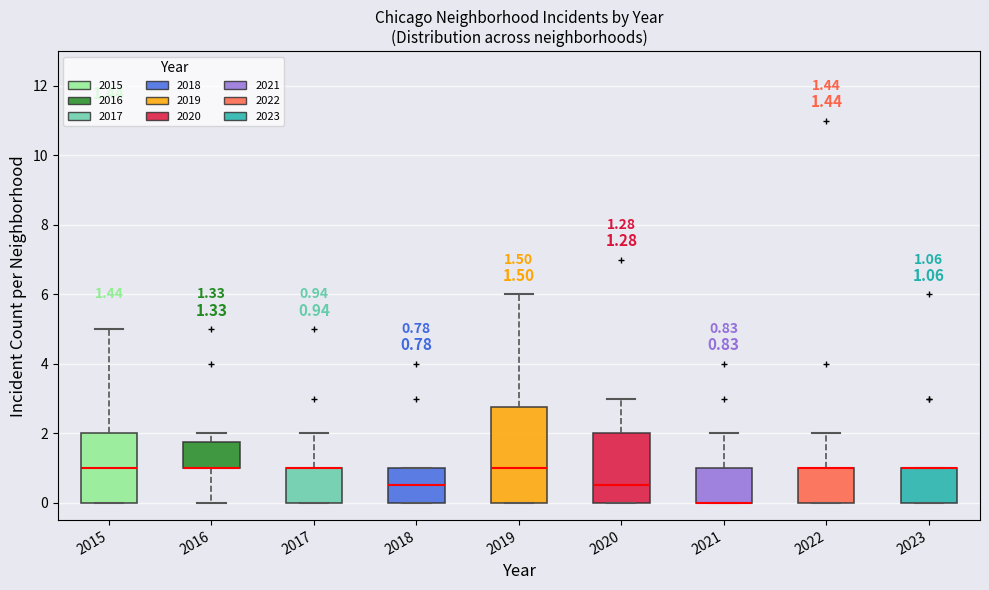

Which box is the tallest, from its lower edge to its upper edge?

2019